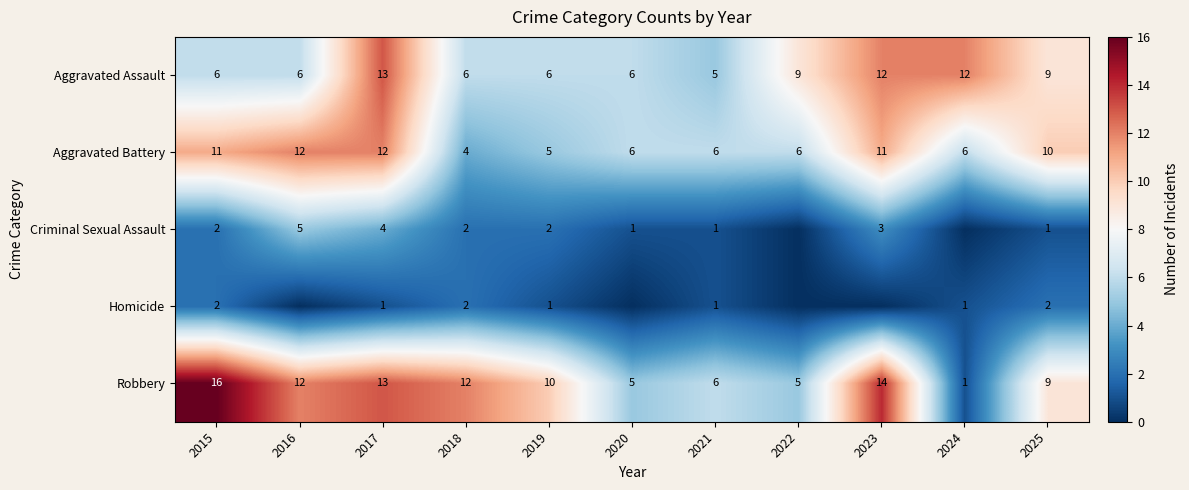

What is the difference between the Aggravated Assault values at 2023 and 2016?

6